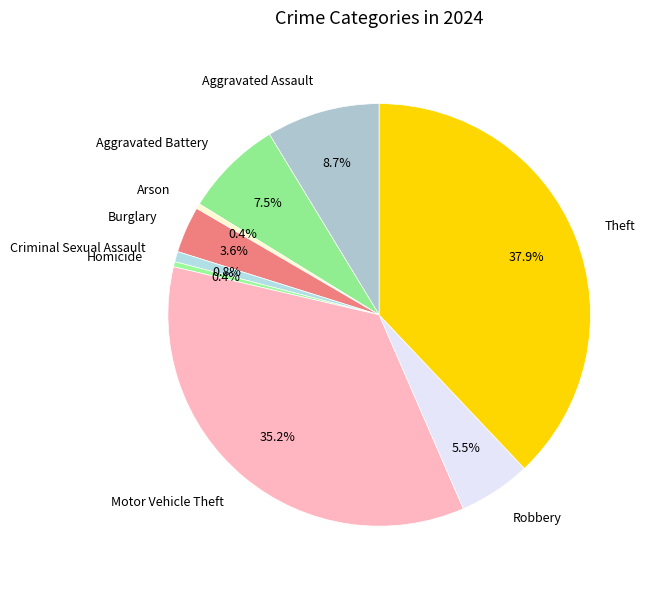

Which slice is the largest?

Theft